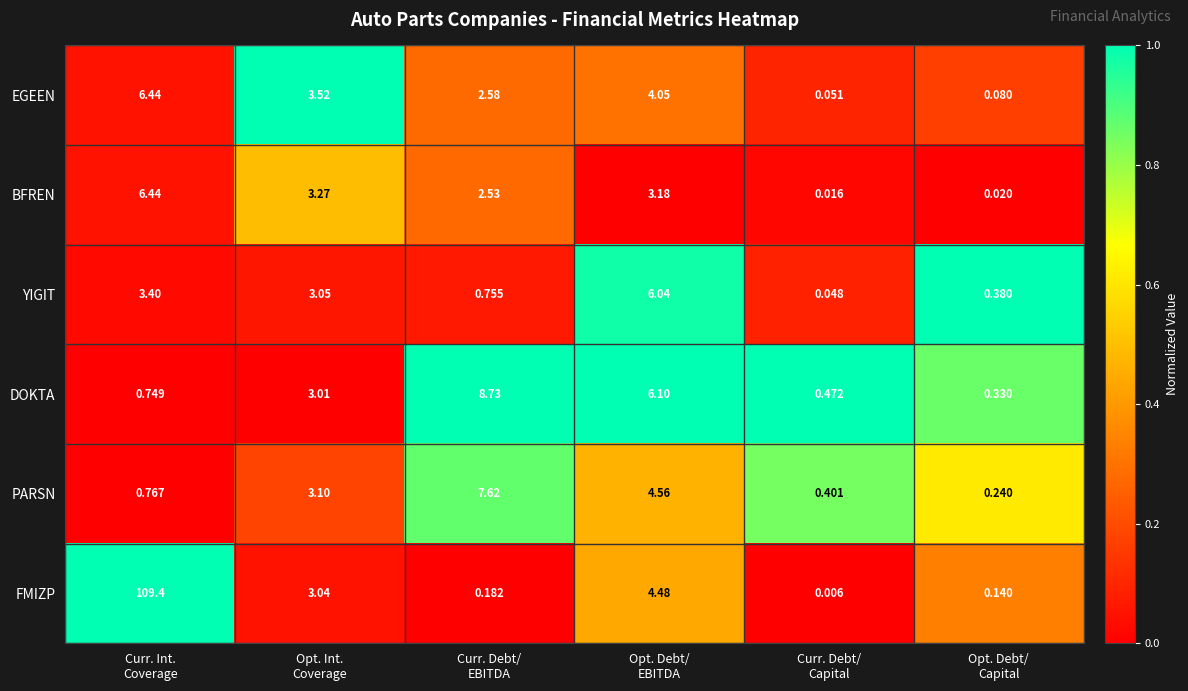

Which series has the widest spread of values?

FMIZP